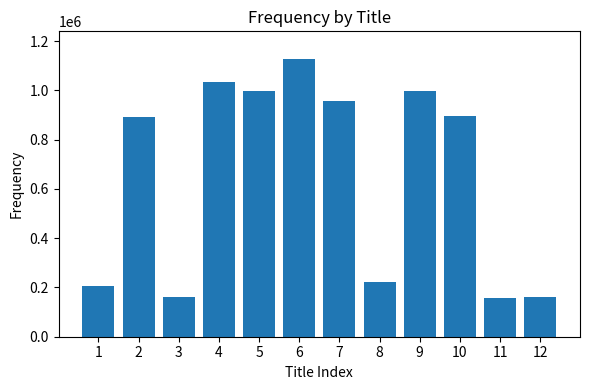

The chart shows a value of 1350898 at 2. True or false?

False